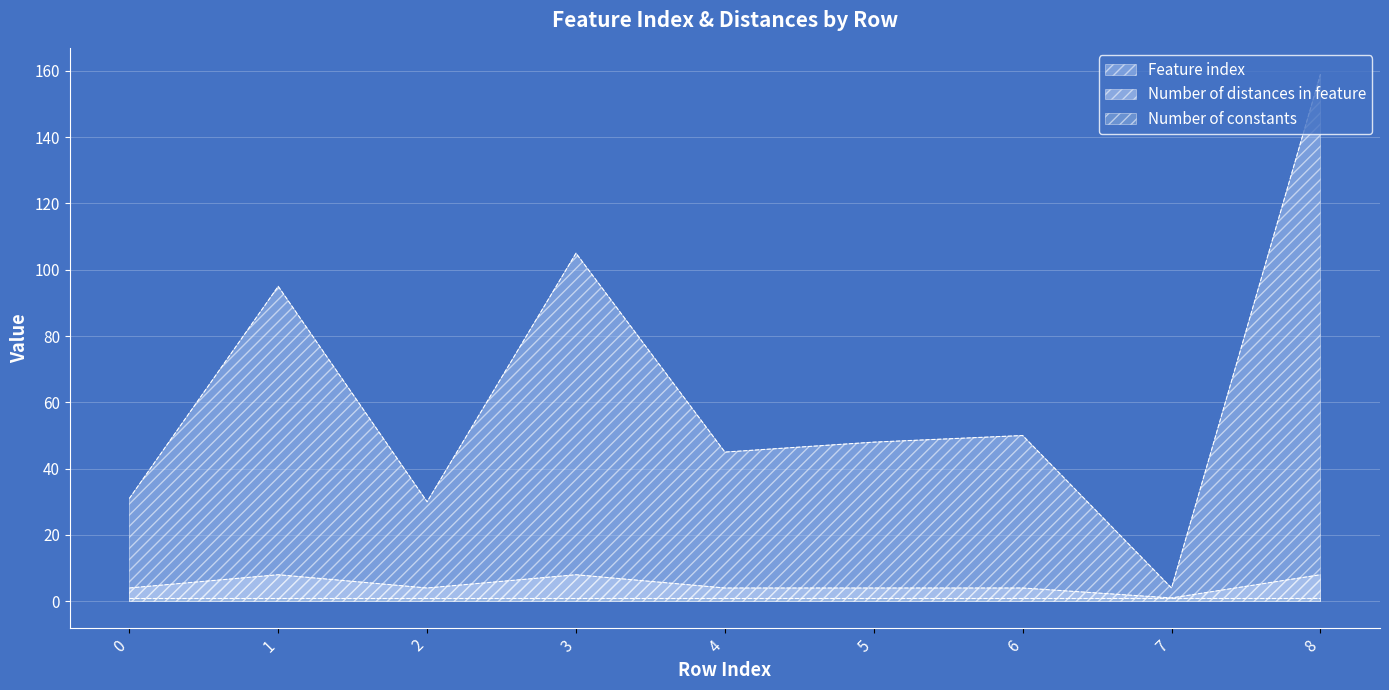

Which label corresponds to the largest value in the chart?

8